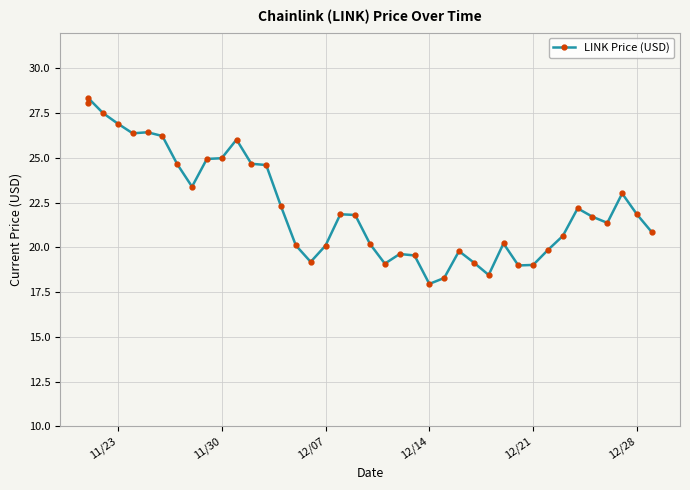

Between 12/14 and 12/07, which is larger?

12/07